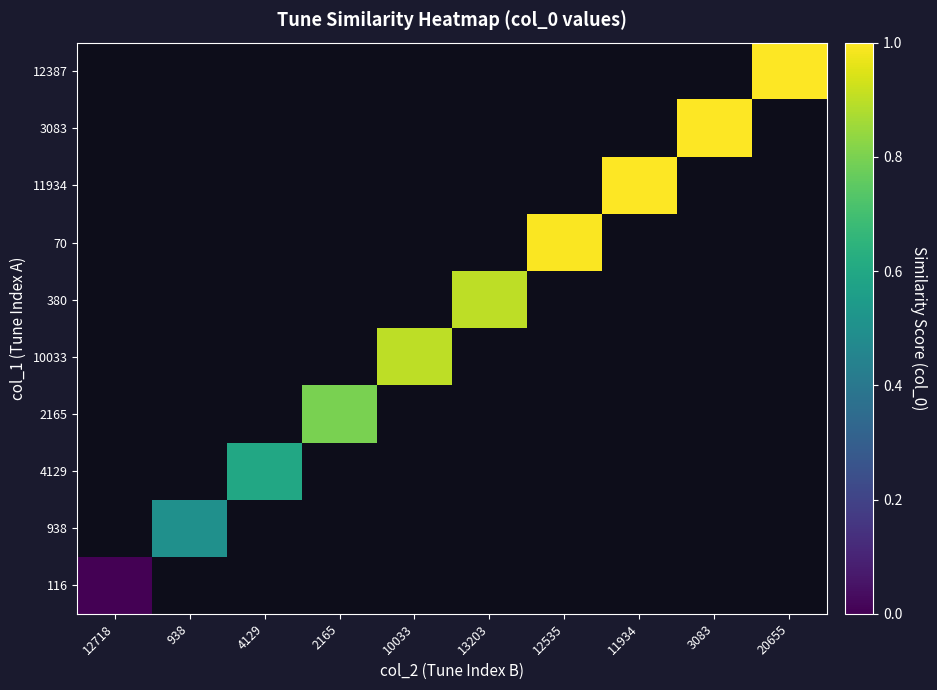

How many series are shown in this chart?

10